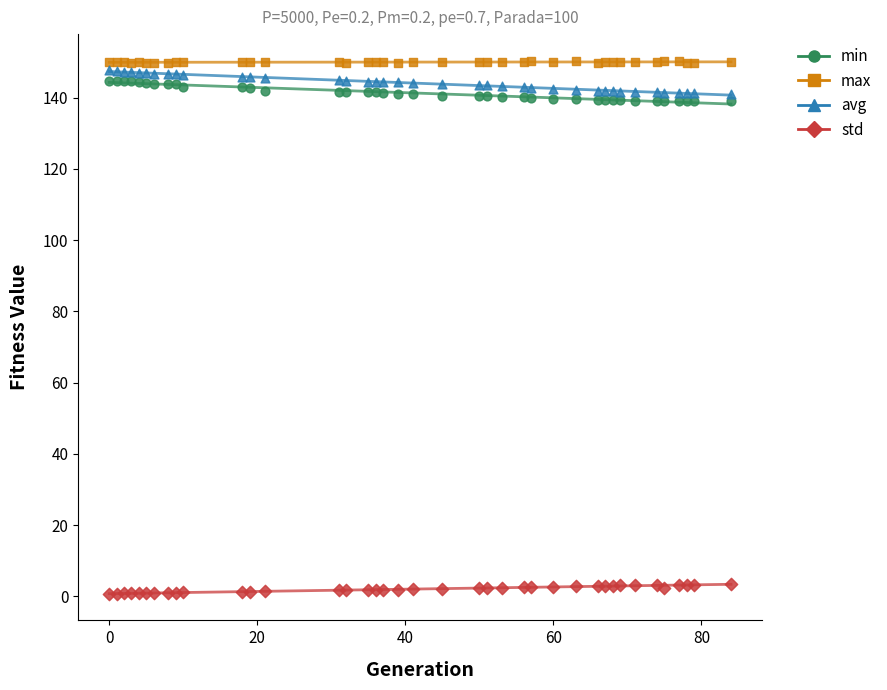

Which series reaches the minimum Y coordinate?

std